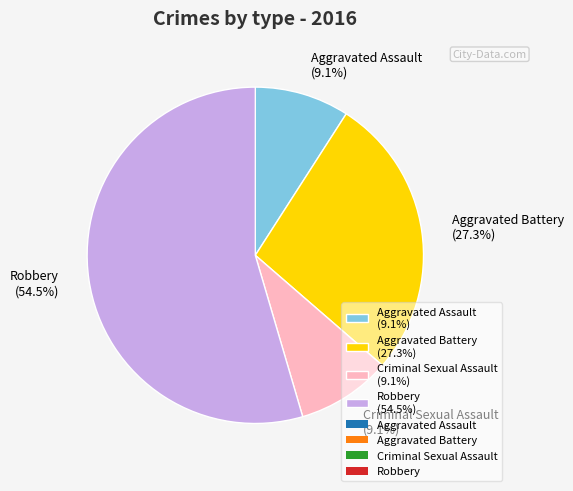

Combined, what portion of the pie is Aggravated Battery and Aggravated Assault?

36.4%